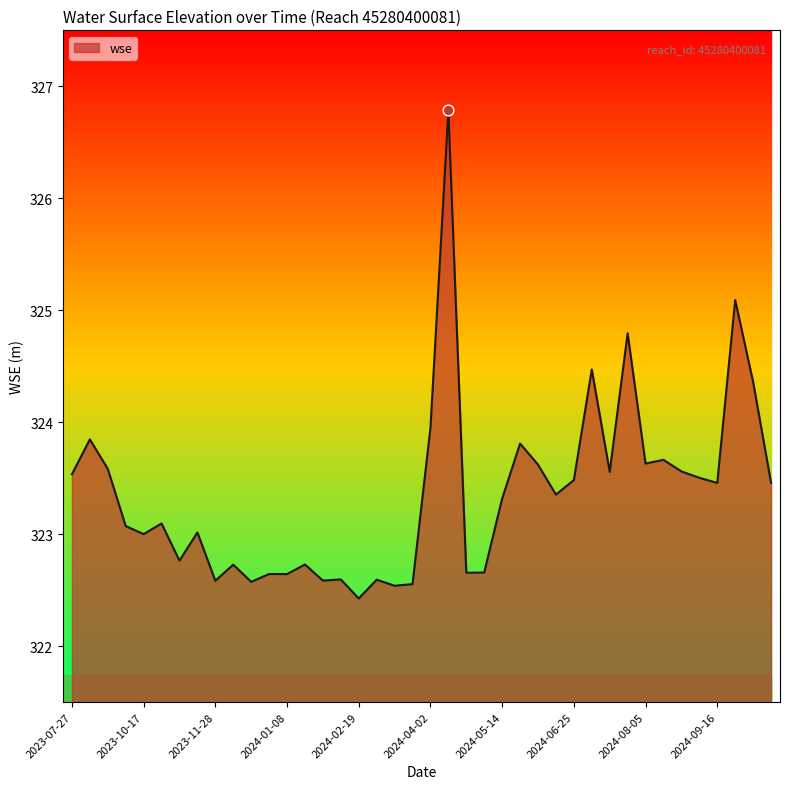

What is the smallest value displayed?

322.4